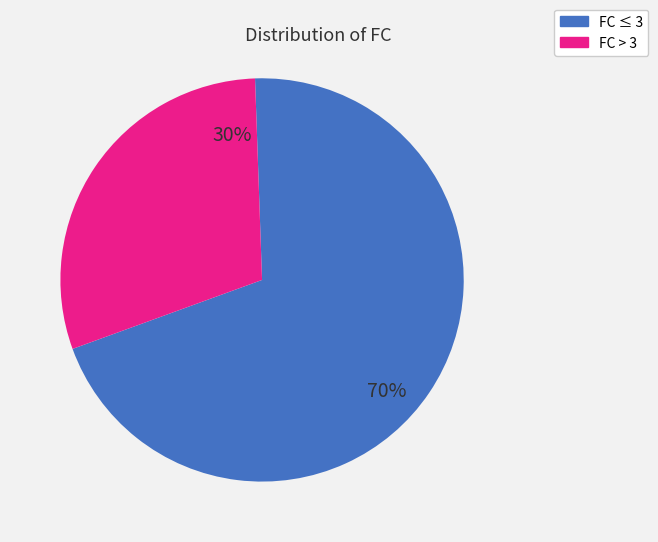

To the nearest percent, what is the average slice percentage?

50%